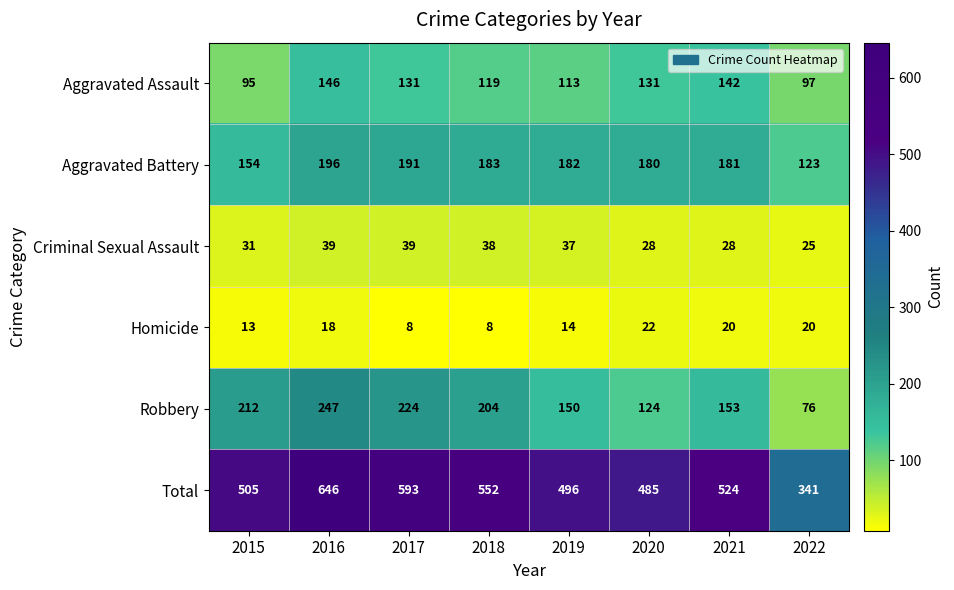

Where is Aggravated Battery nearest to the value 159?

2015